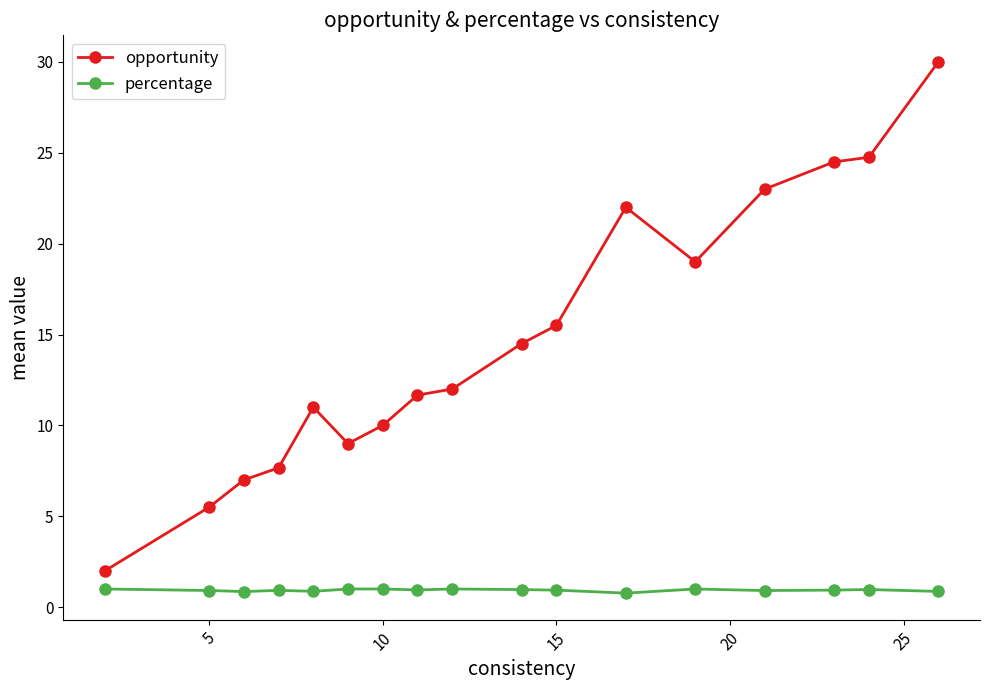

Is this an area chart (filled region under the line)?

No